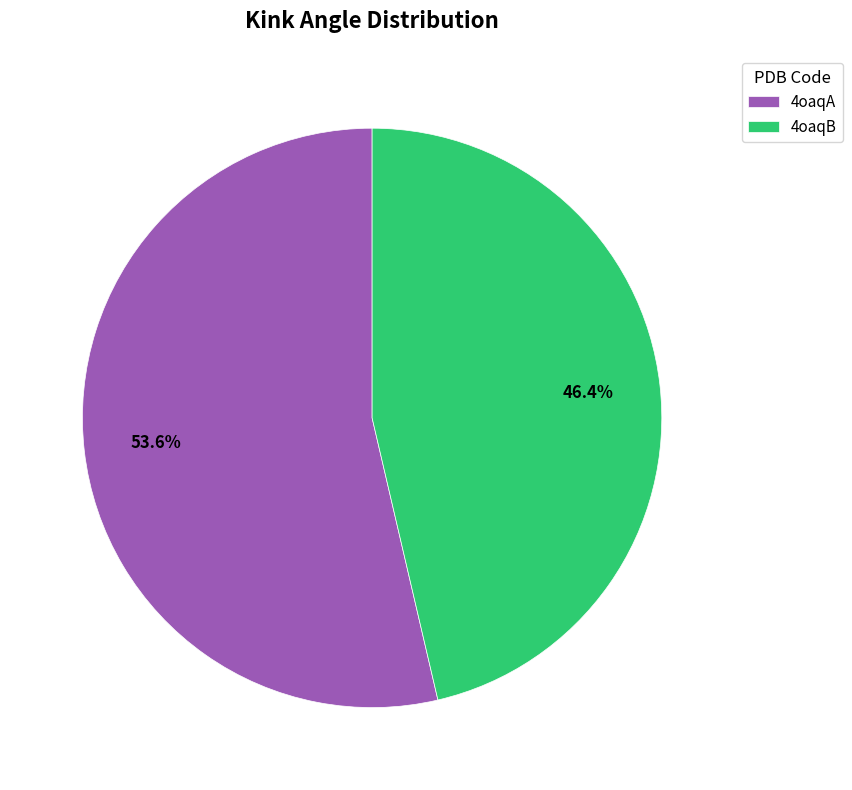

Do 4oaqA and 4oaqB together represent more than half of the pie?

Yes